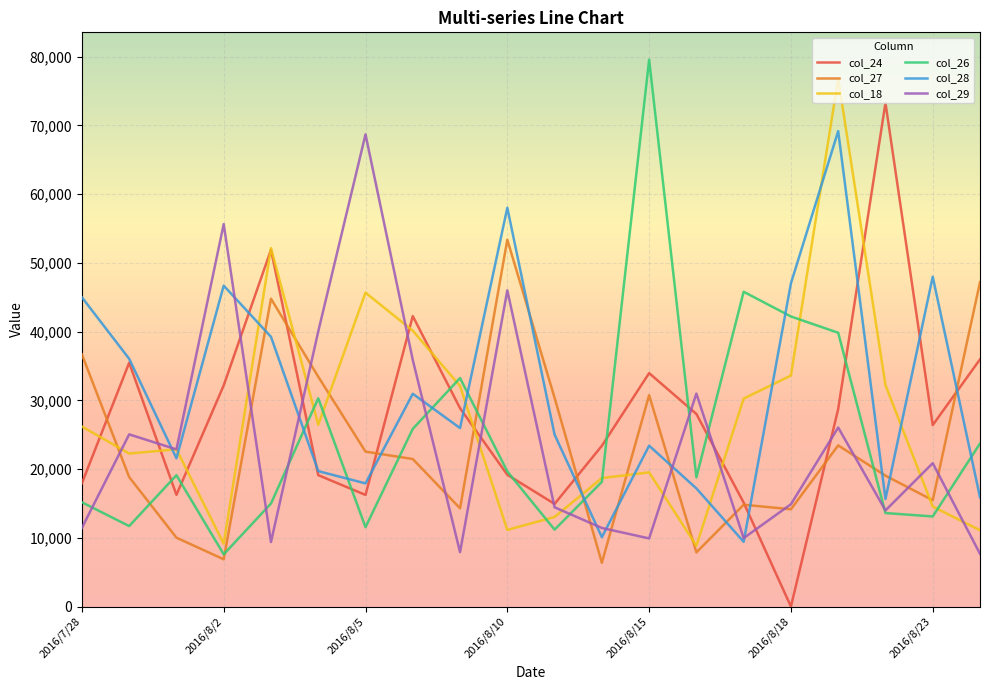

Which series has the largest total across all categories?

col_28